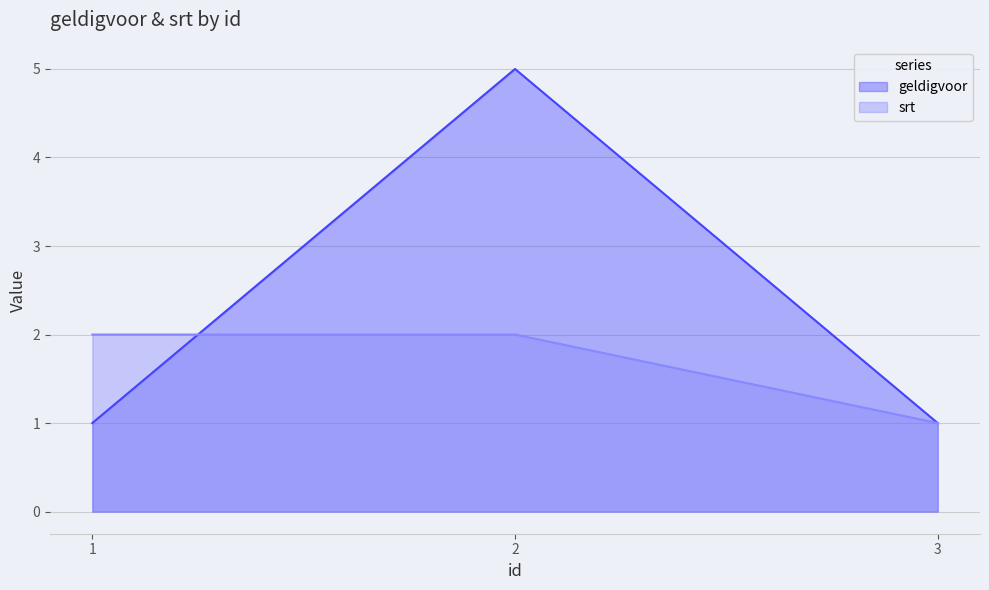

Which series has the largest range (max minus min)?

geldigvoor